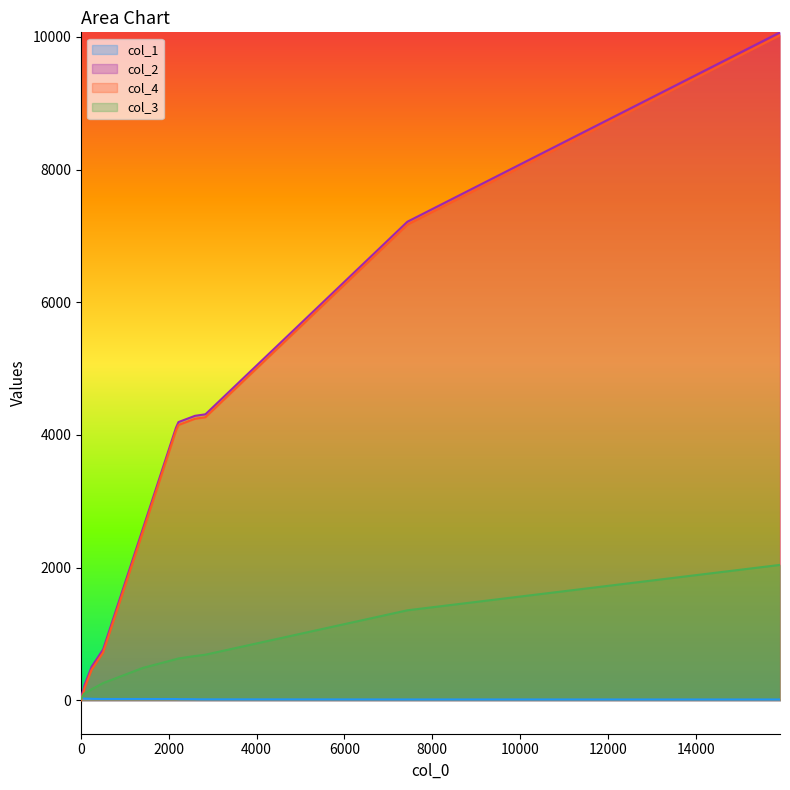

What is the highest value of the col_4 series?

10024.0